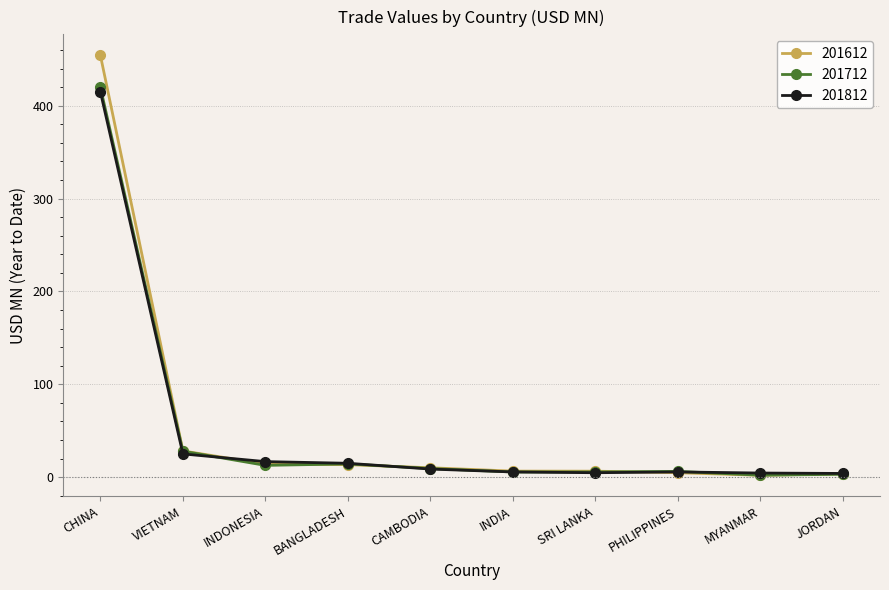

The value of 201812 at CHINA is 685.5. True or false?

False